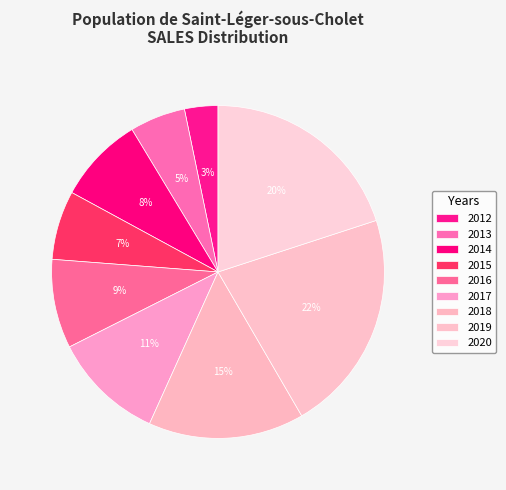

What is the change in value from 2014 to 2020?

+5.3